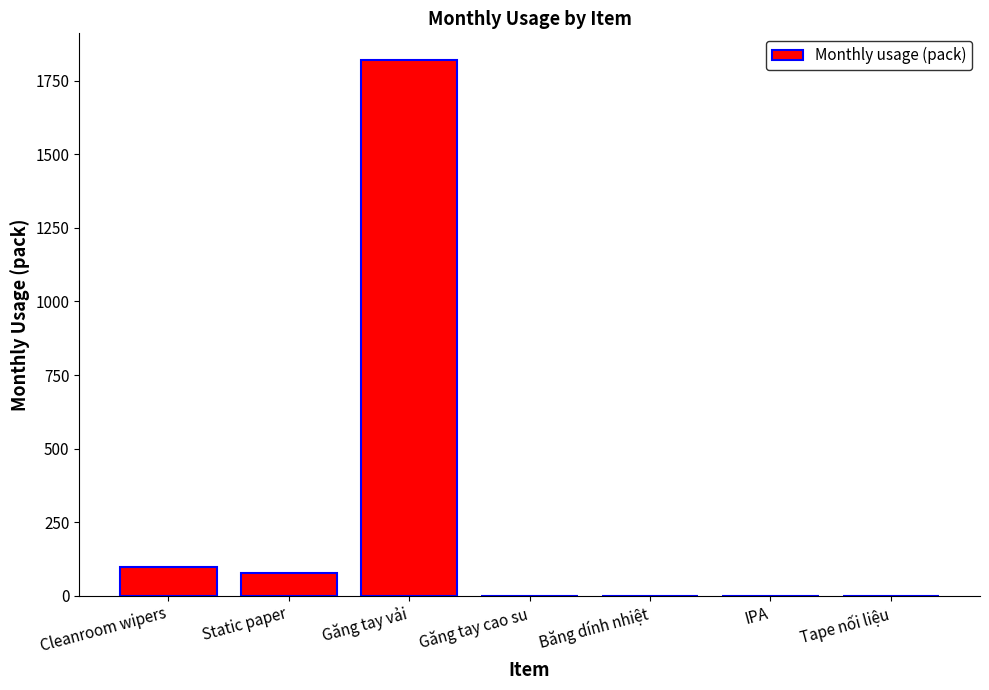

Where is the data nearest to the value 910?

Cleanroom wipers